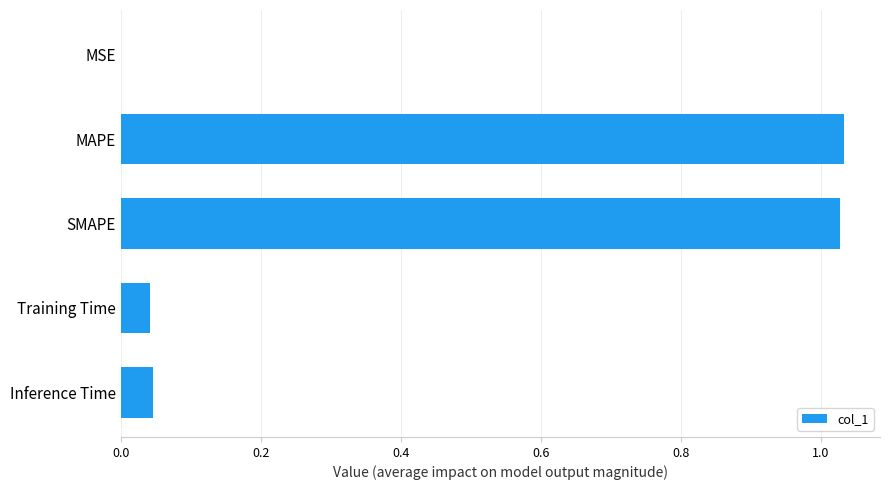

What is the sum of the values at Training Time and SMAPE?

1.1